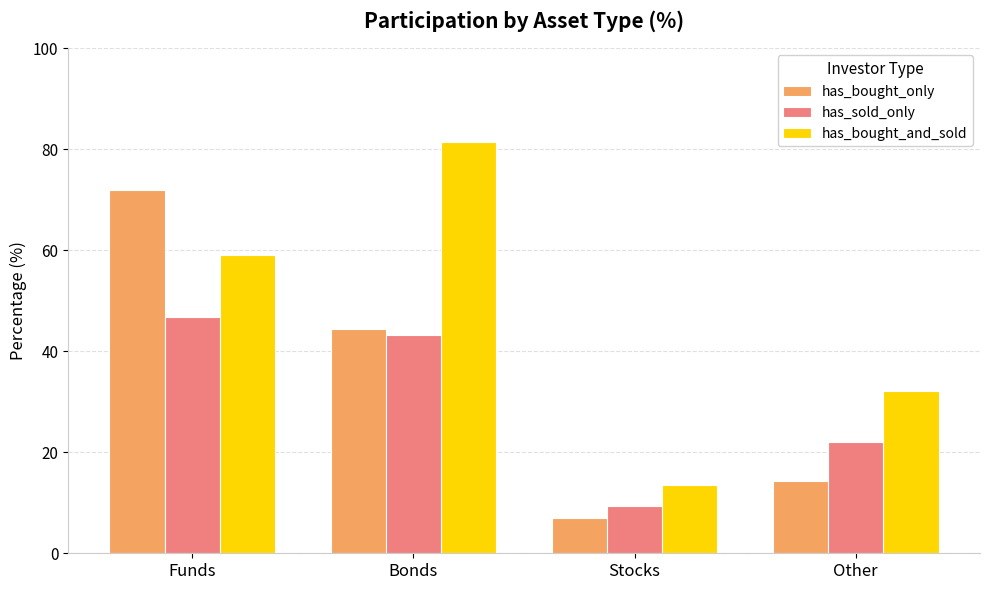

Reading left to right, list all the values displayed in this chart.

has_bought_only: Funds=71.9	Bonds=44.3	Stocks=7.0	Other=14.3
has_sold_only: Funds=46.8	Bonds=43.1	Stocks=9.5	Other=22.1
has_bought_and_sold: Funds=59.2	Bonds=81.4	Stocks=13.5	Other=32.1